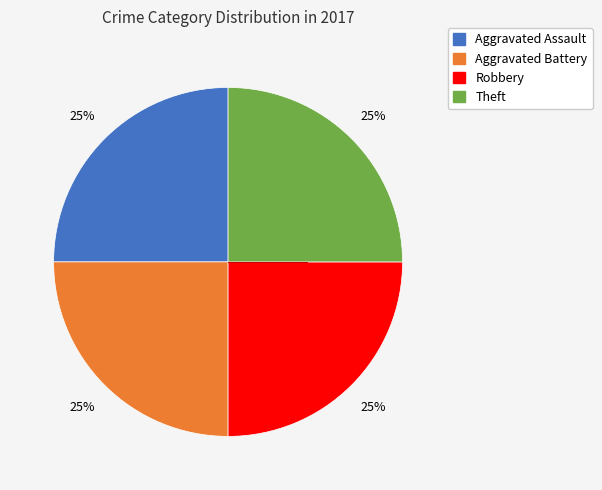

To the nearest percent, what is the average slice percentage?

25%